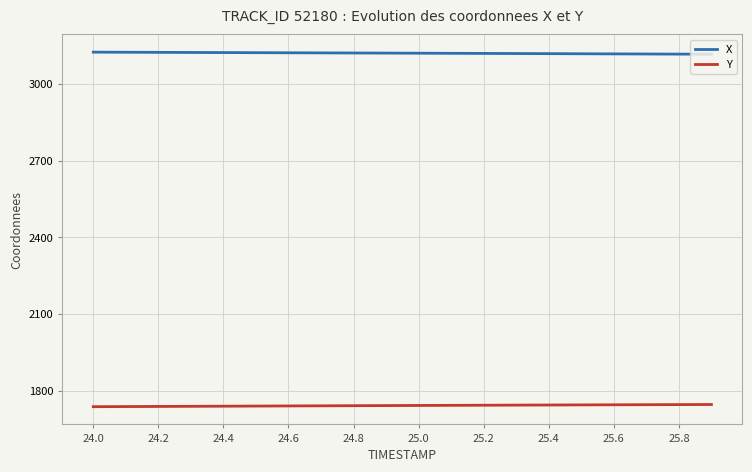

Which series has the largest total across all categories?

X